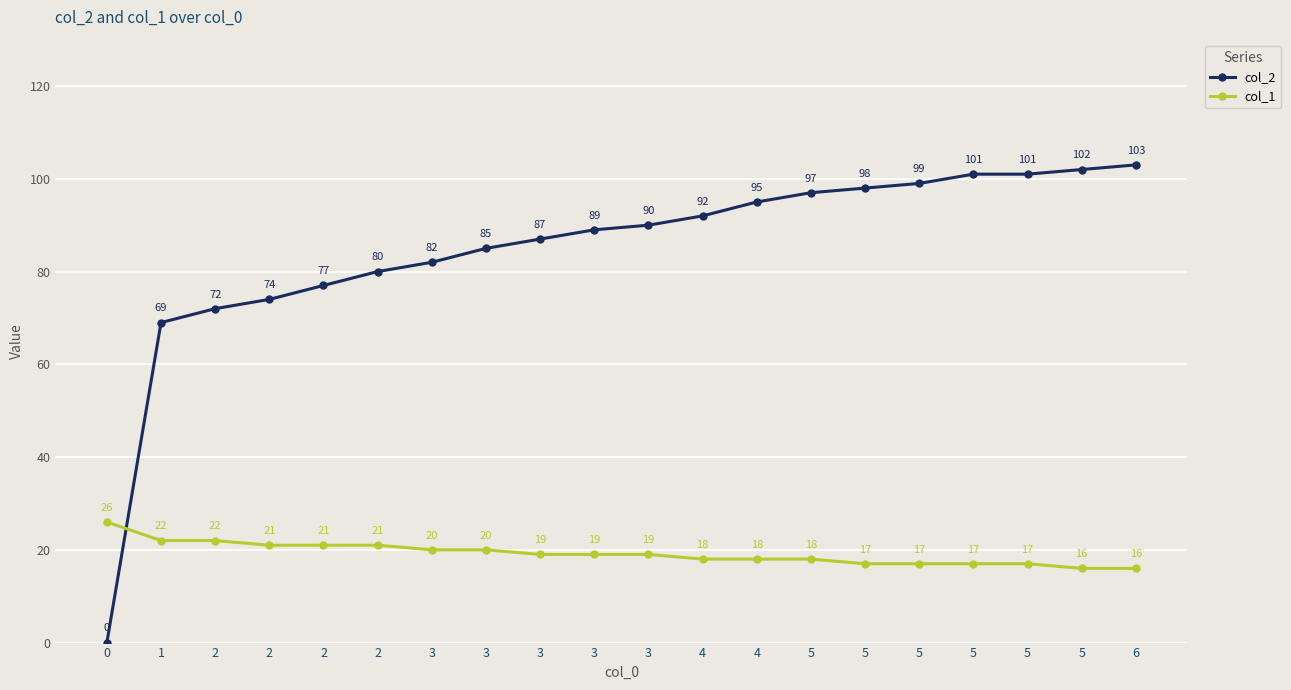

Where is col_2 nearest to the value 51?

1